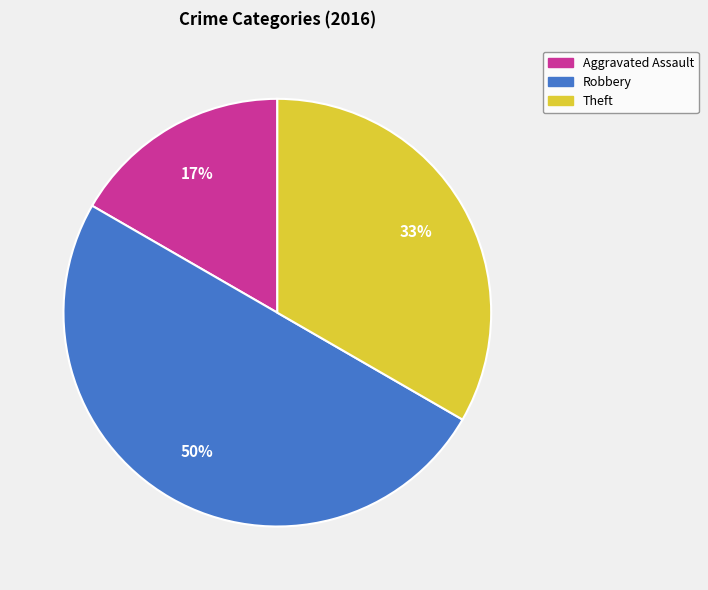

What is the smallest slice in the pie chart?

Aggravated Assault